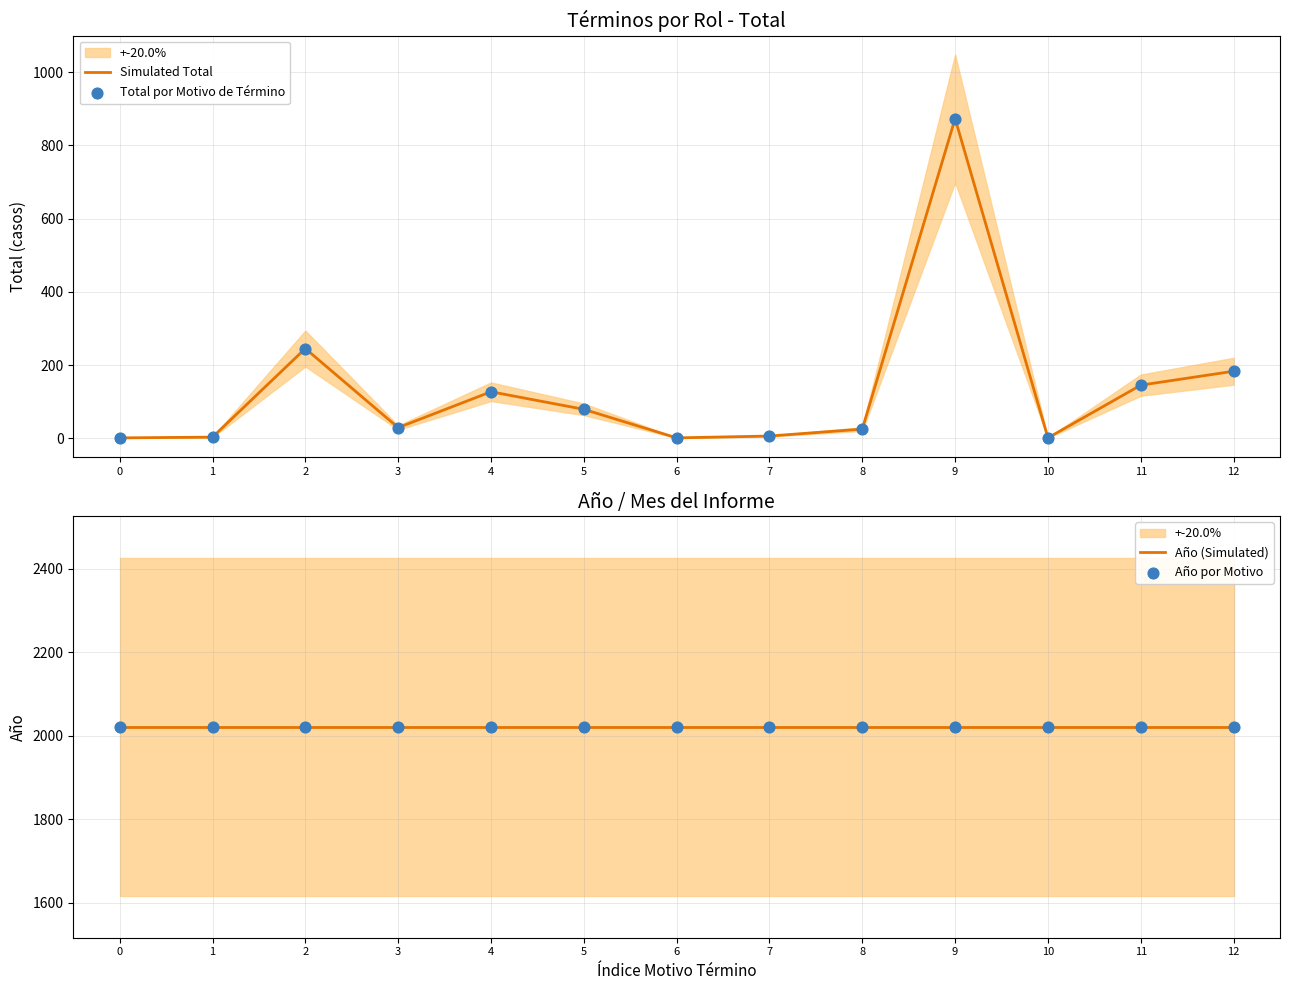

At how many categories does at least one series exceed 1753?

13